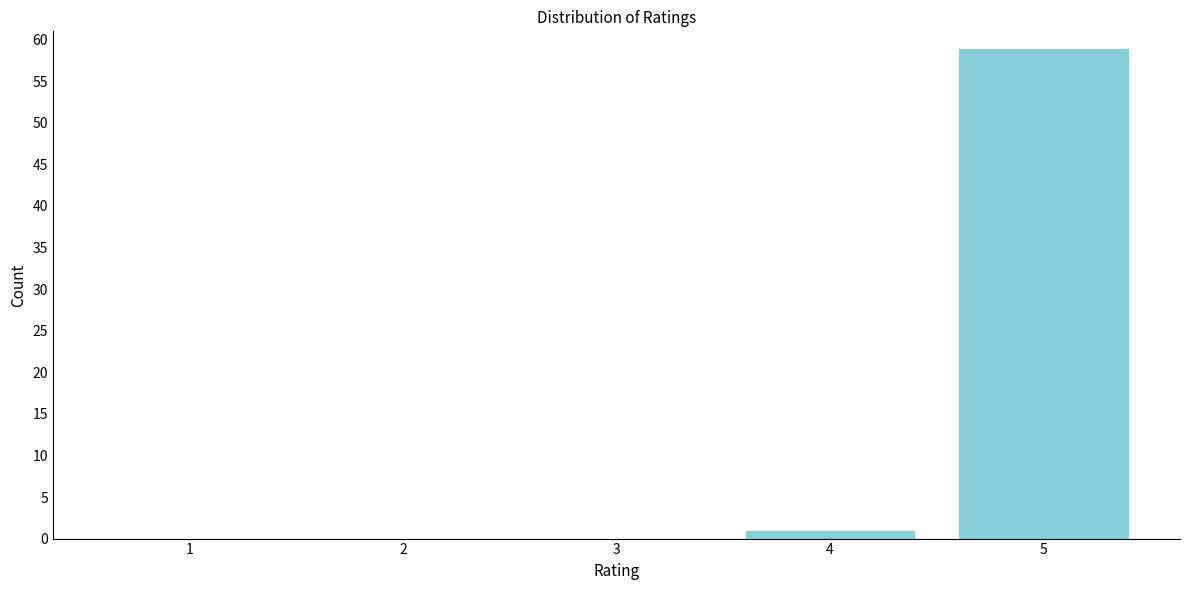

Reading left to right, what are all the values shown in this chart?

1=0	2=0	3=0	4=1	5=59